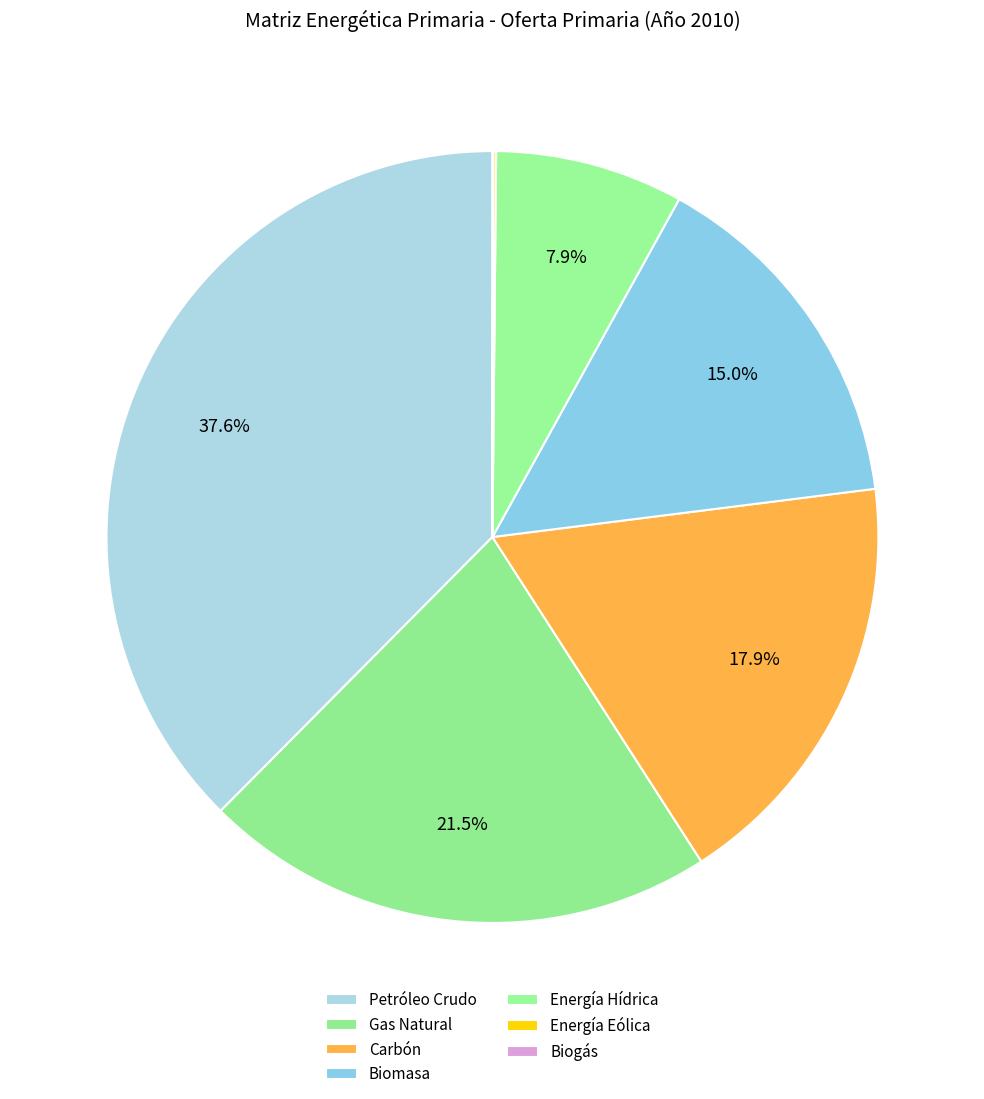

The Petróleo Crudo slice represents 24% of the pie. True or false?

False